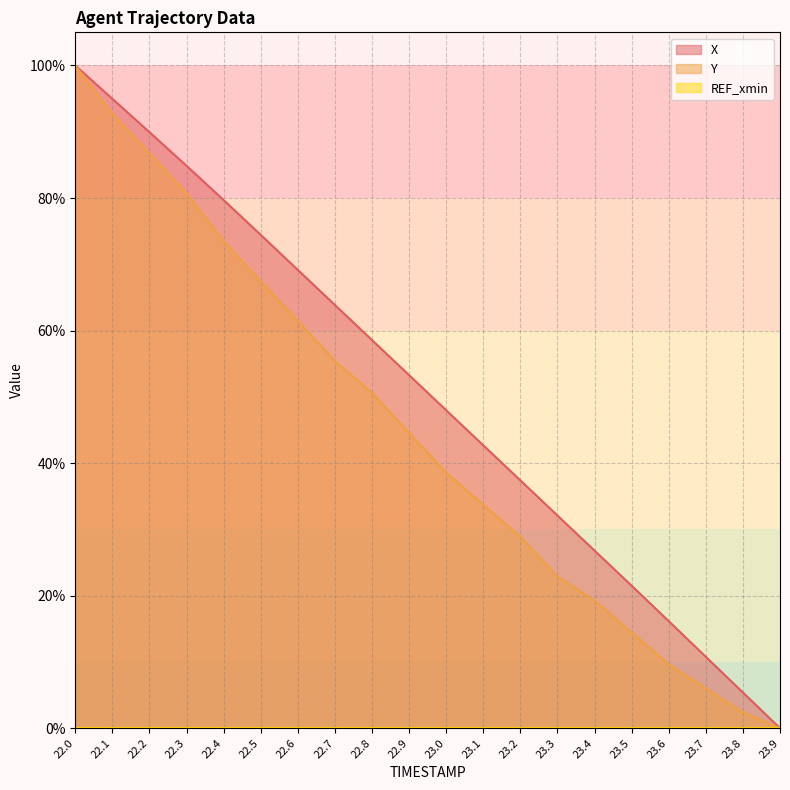

Reading left to right, transcribe all the data shown in this chart.

X: 100.0	95.0	89.9	84.9	79.7	74.4	69.1	63.9	58.6	53.3	48.0	42.7	37.4	32.1	26.8	21.5	16.2	10.8	5.4	0.0
Y: 100.0	92.8	86.7	80.7	73.5	67.5	61.4	55.4	50.6	44.6	38.6	33.7	28.9	22.9	19.3	14.5	9.6	6.0	2.4	0.0